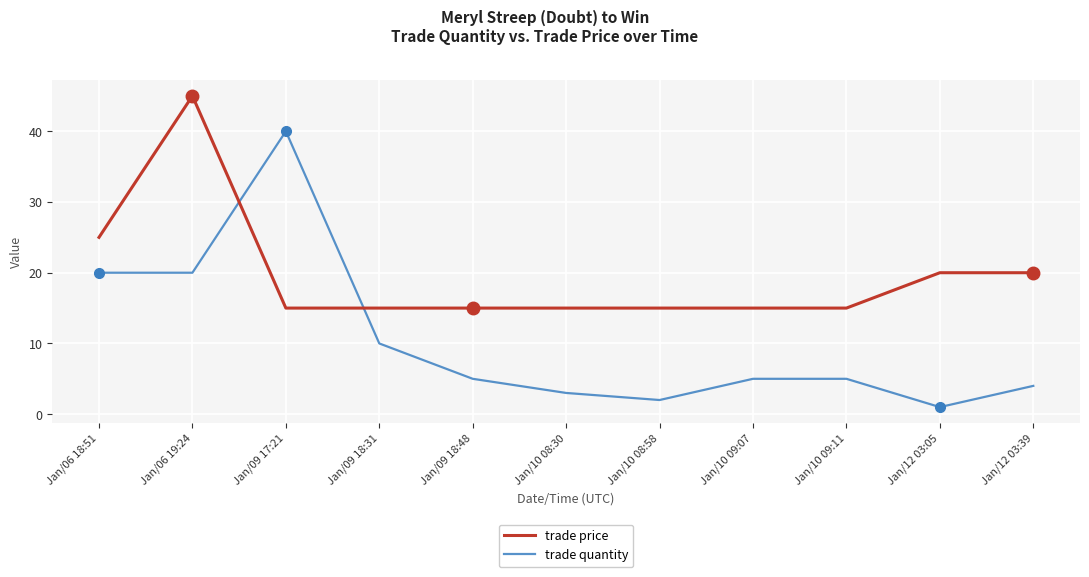

At which category is the sum across all series the highest?

Jan/06 19:24